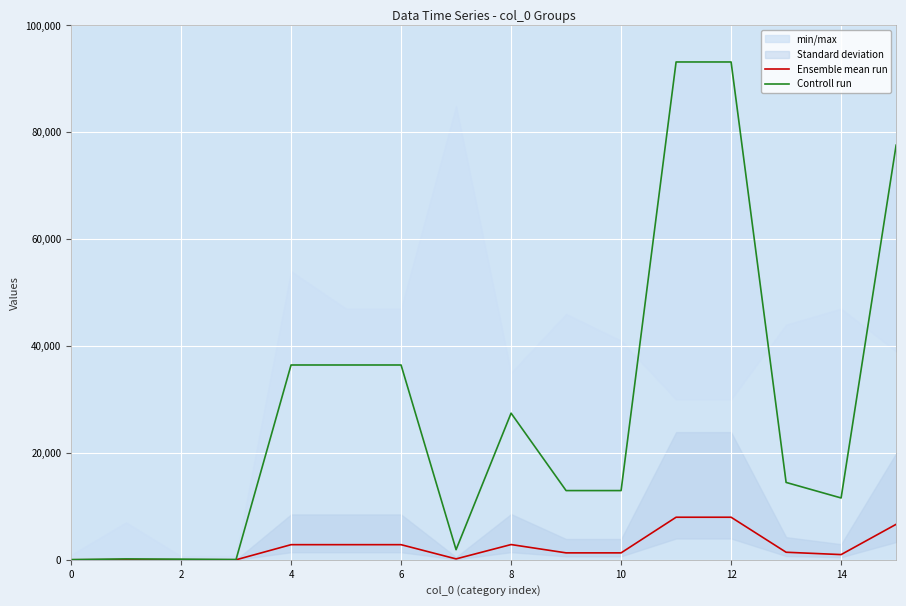

True or false: Ensemble mean run has a value of 66 at 14.

False